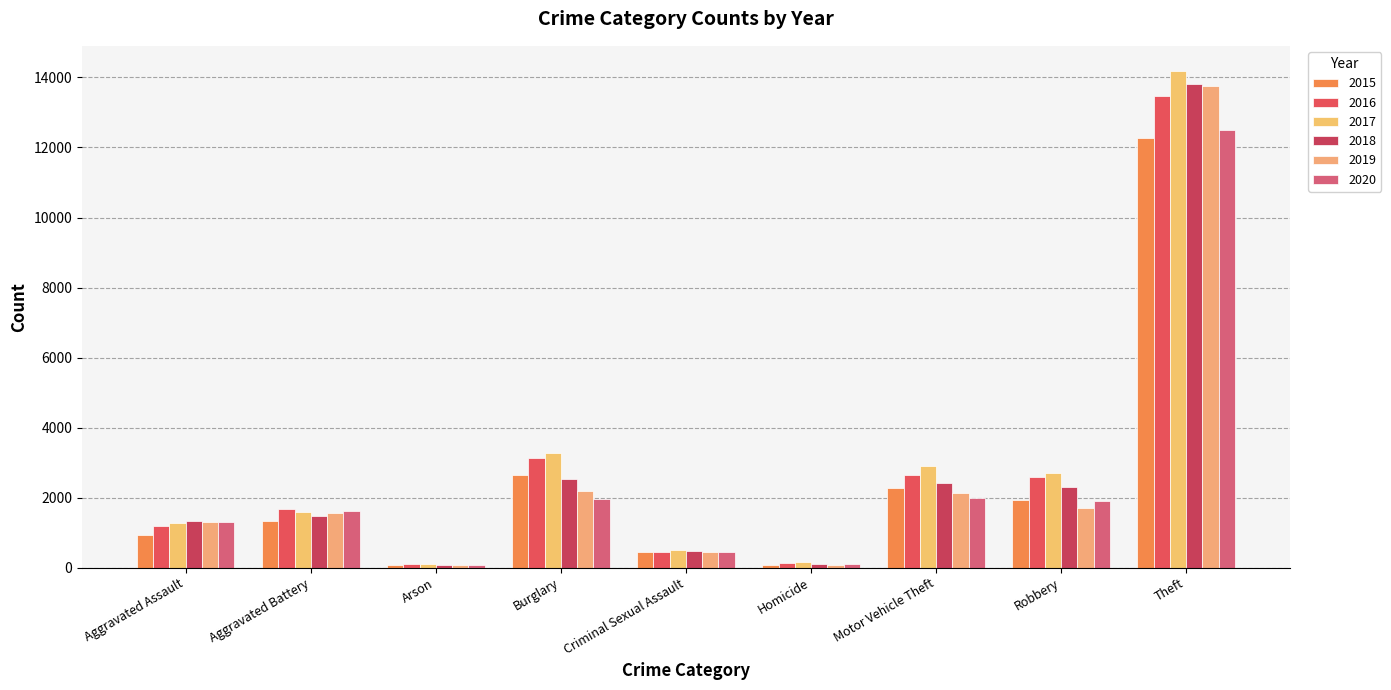

What is the value of the 2016 bar at the 1st from the left?

1196